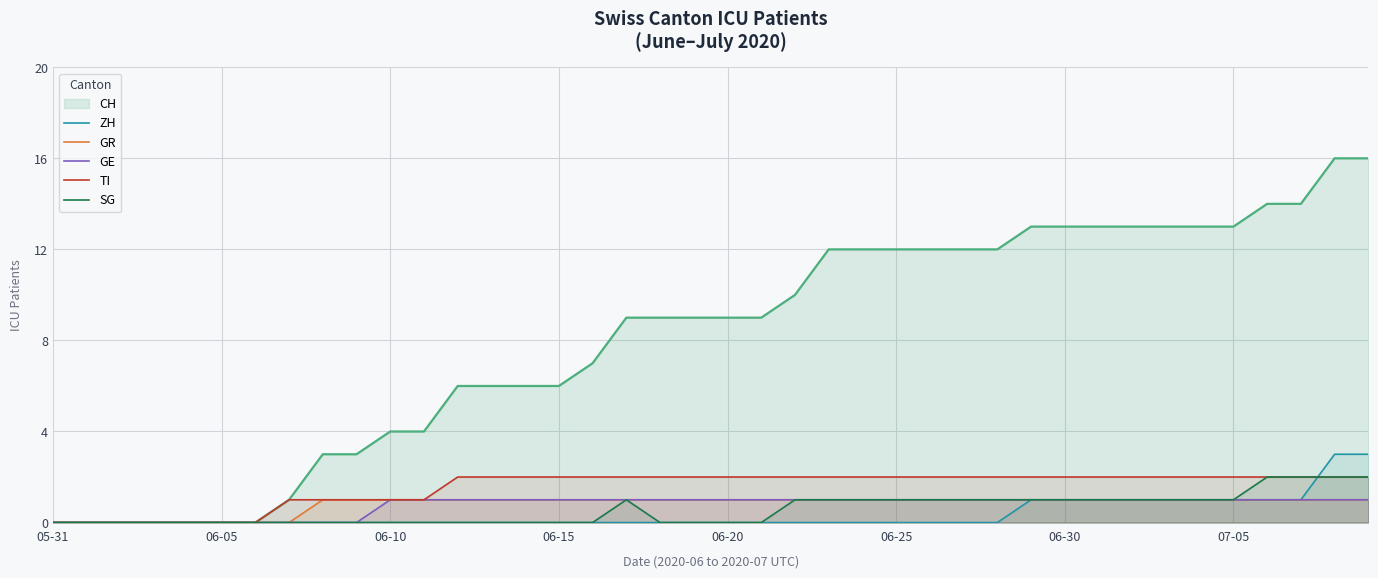

True or false: GR and ZH cross at least once.

False